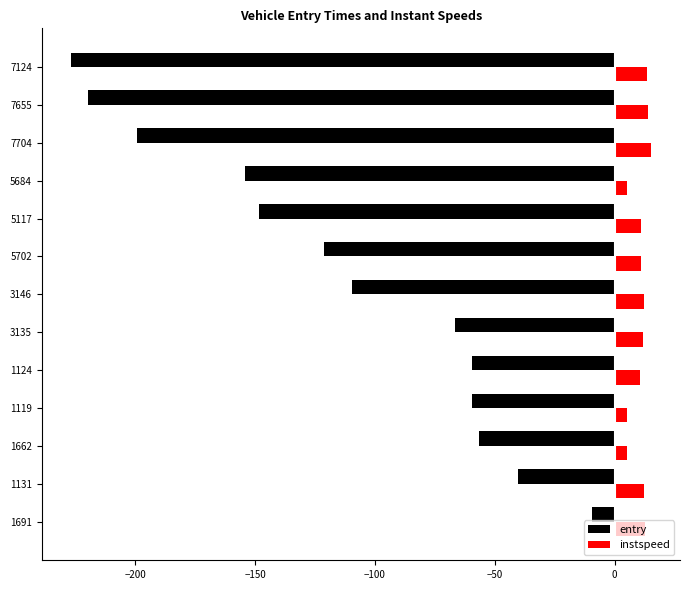

List the series in order of their overall mean, lowest first.

entry, instspeed